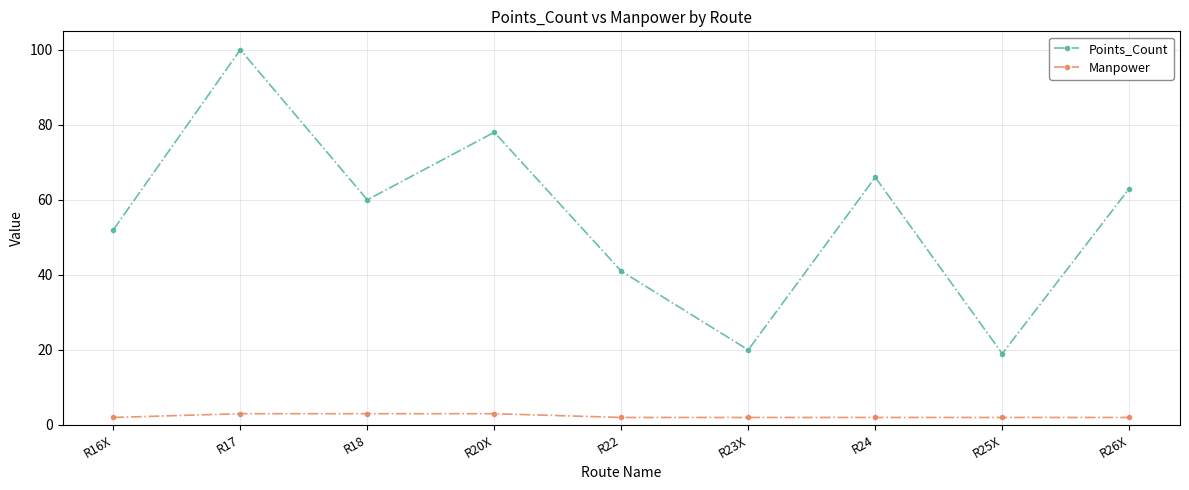

True or false: Points_Count has a value of 108 at R24.

False